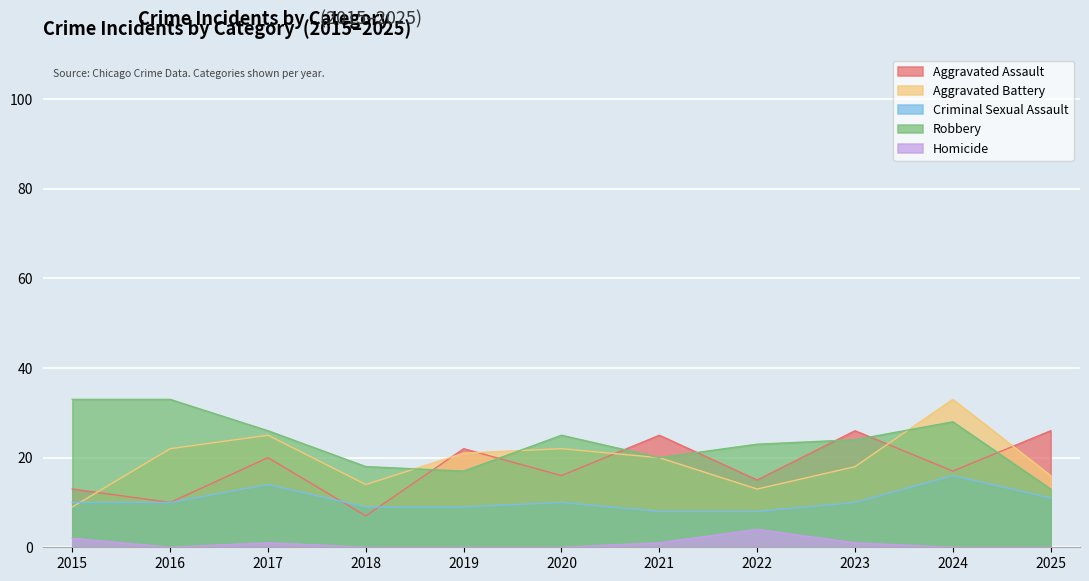

At which category does Robbery reach its first local valley?

2019